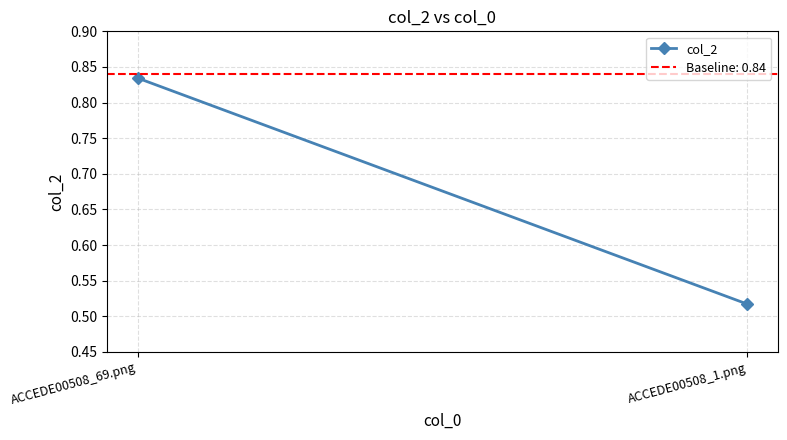

Which label corresponds to the largest value in the chart?

ACCEDE00508_69.png